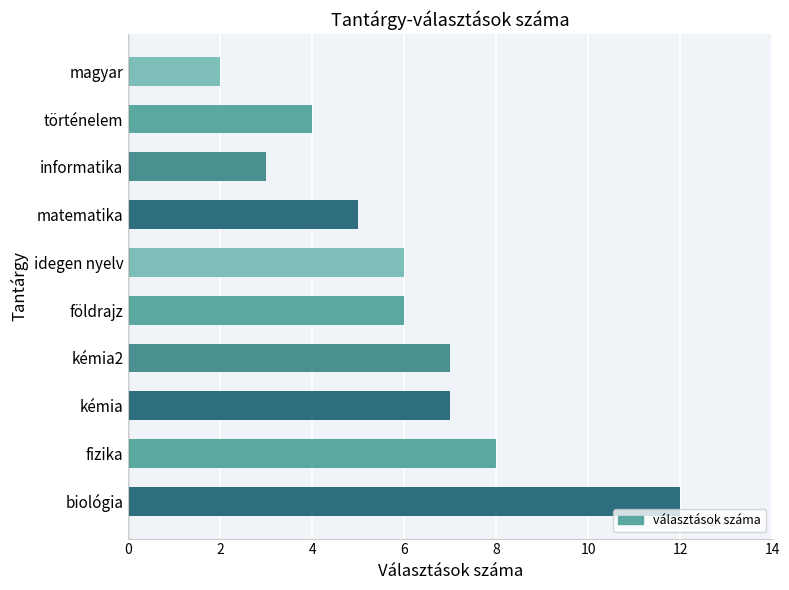

How many distinct data groups are displayed?

1